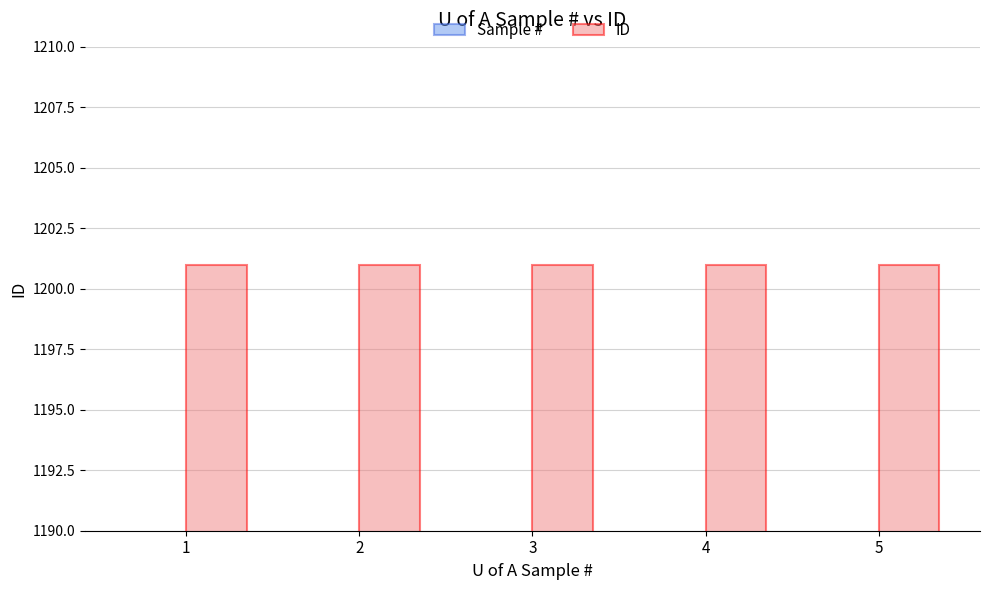

Reading left to right, what are all the values shown in this chart?

Sample #: 1	2	3	4	5
ID: 1201	1201	1201	1201	1201